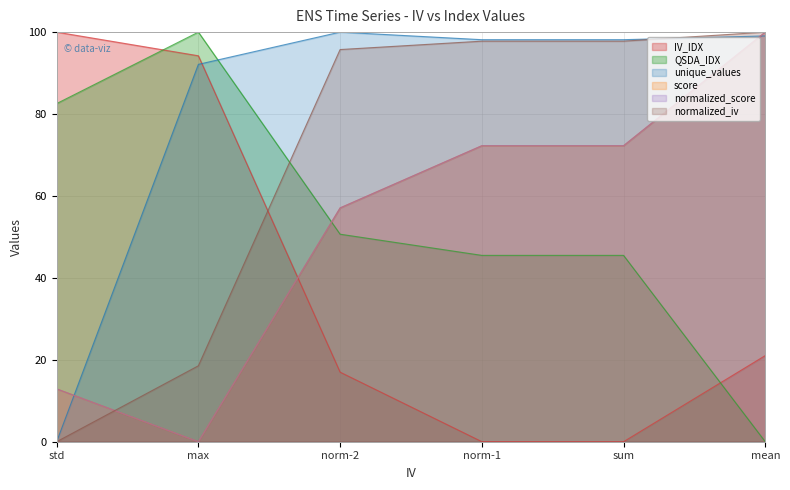

What is the sum of the score values at mean and max?

100.0